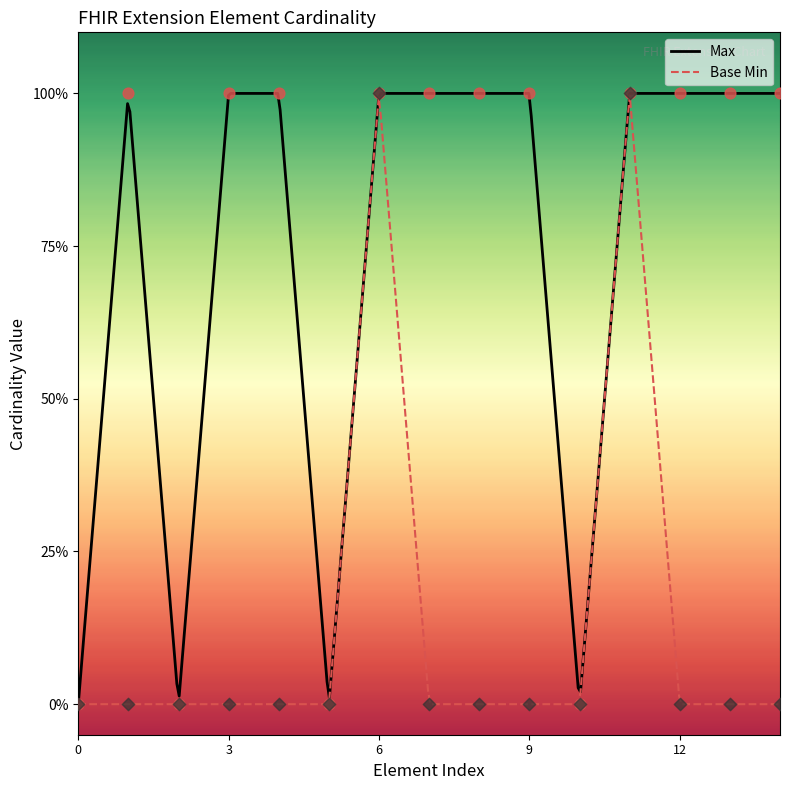

Which series has the widest spread of Y values?

Max